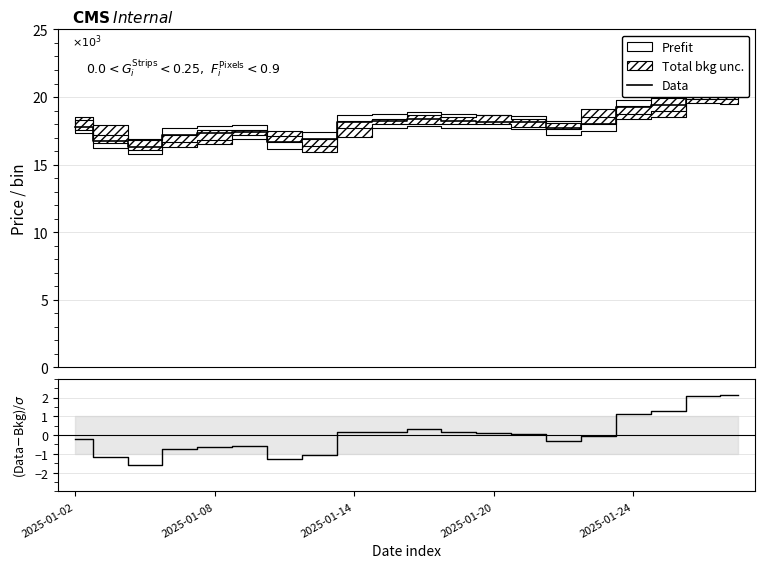

True or false: Data and (Data-Bkg)/σ cross at least once.

False